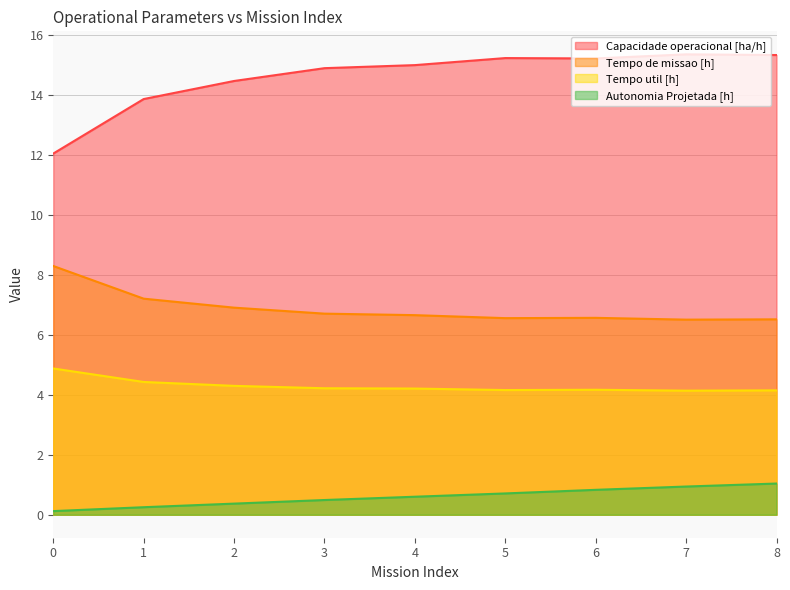

What is the value of the Tempo de missao [h] point at the 7th from the left?

6.6